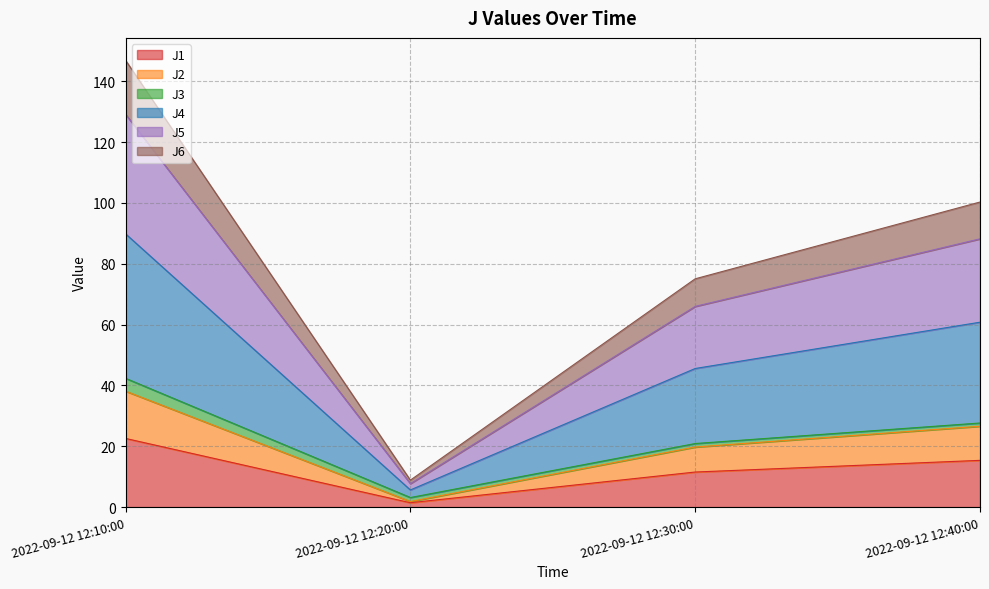

At which label does J1 reach its peak?

2022-09-12 12:10:00